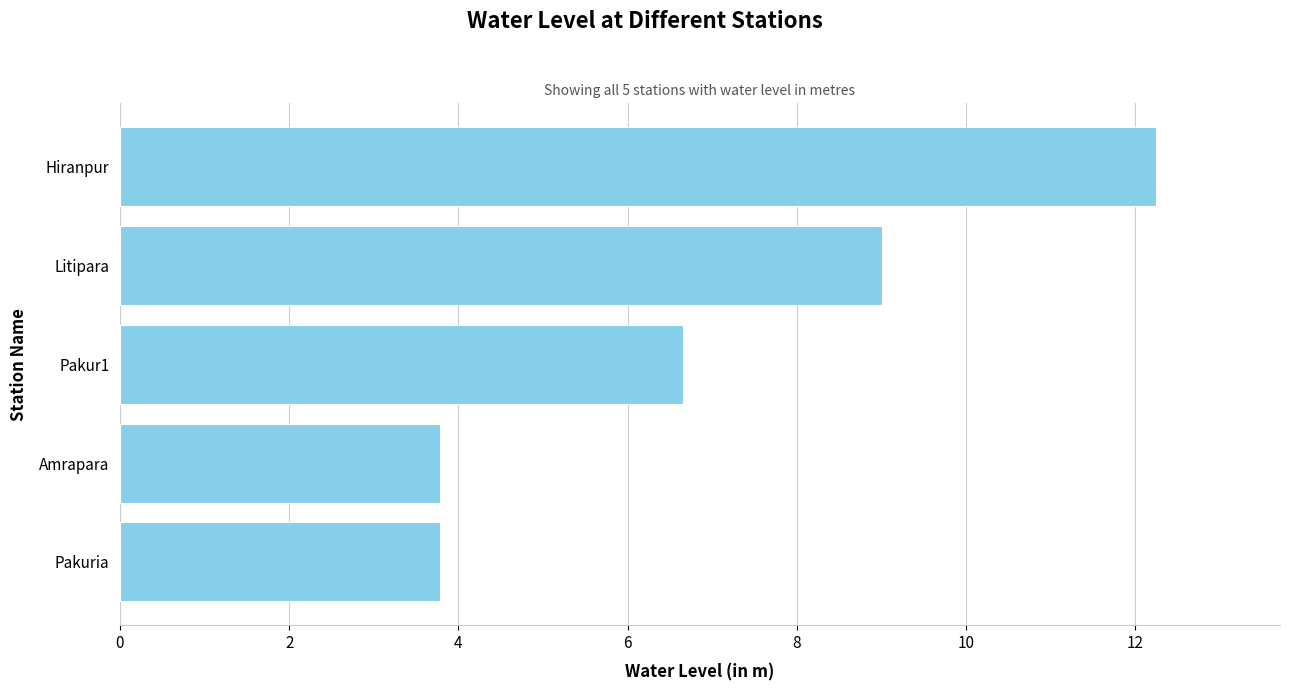

What value does the data have at Litipara?

9.0